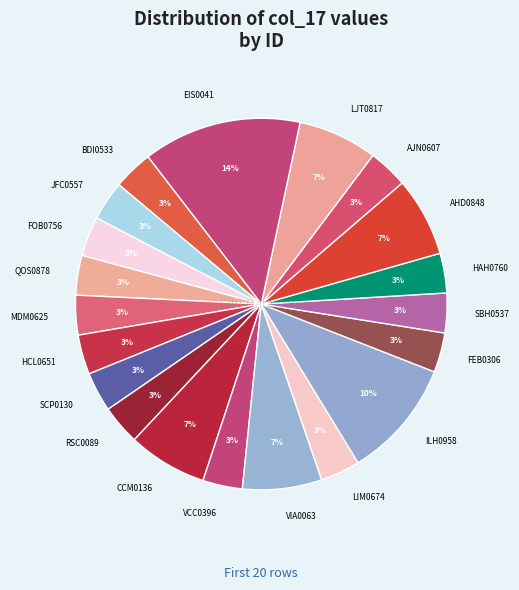

Is the sum of HCL0651 and EIS0041 greater than half?

No